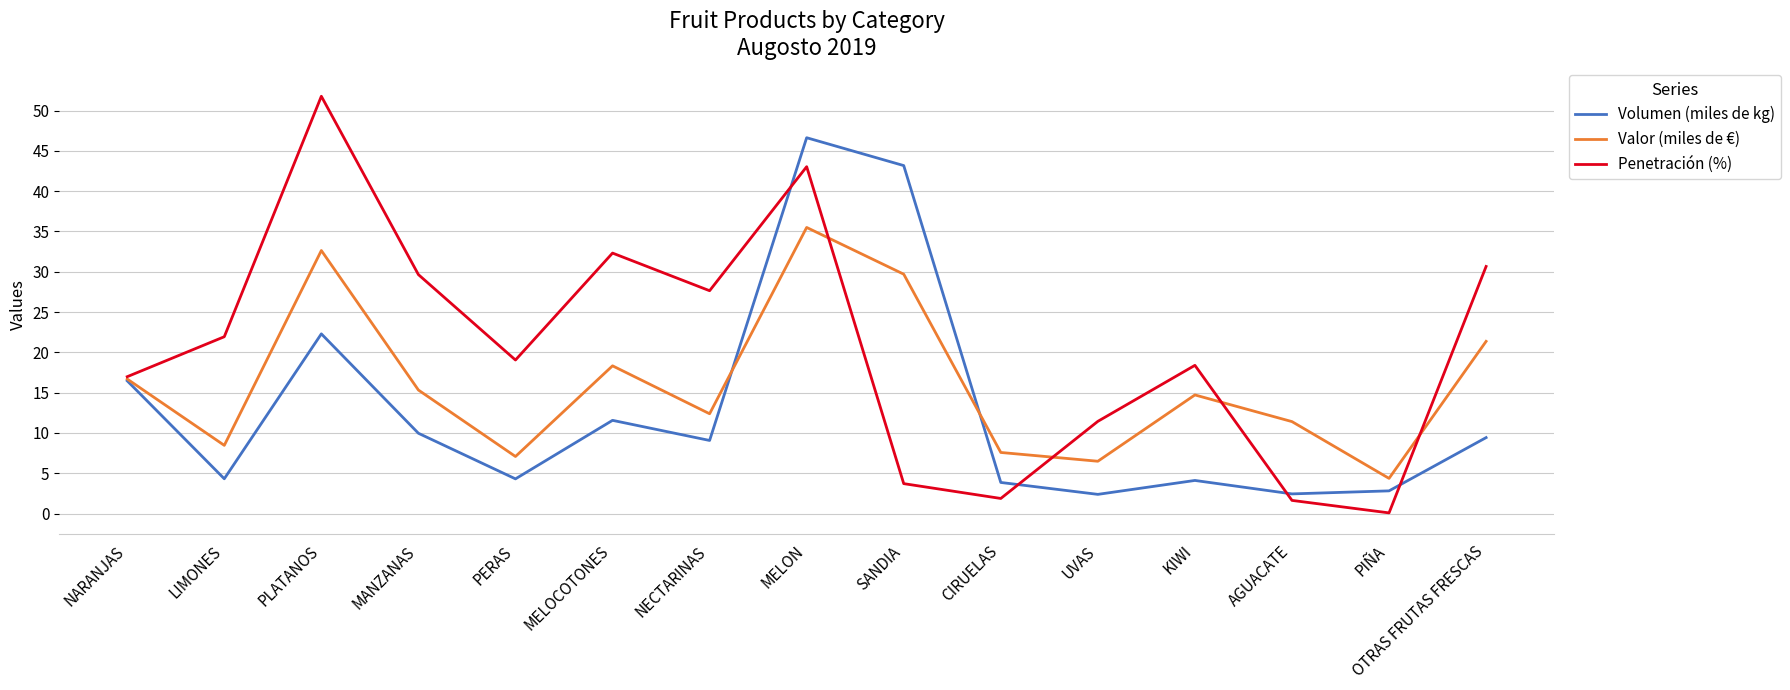

What position from the right is NARANJAS?

15